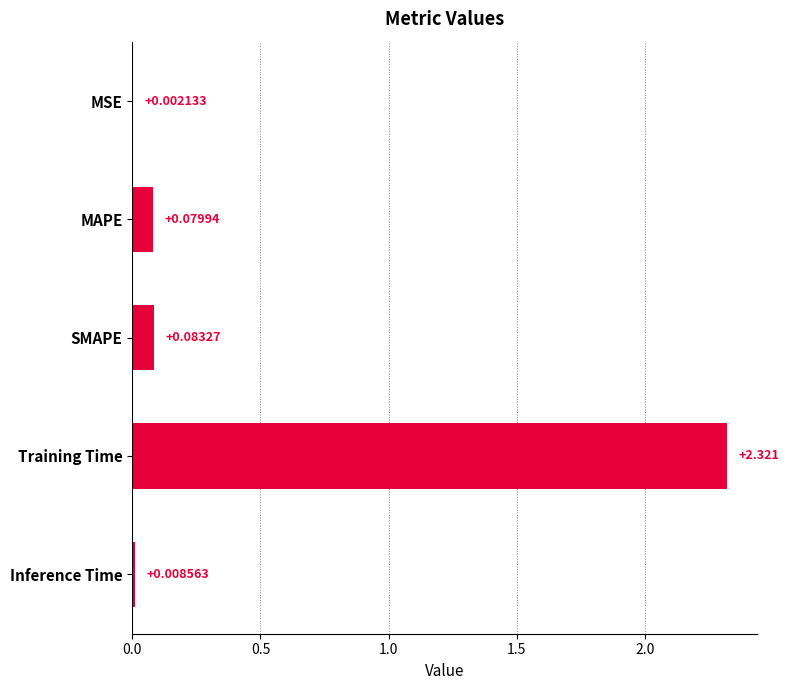

At which category does the chart reach its peak across all series?

Training Time